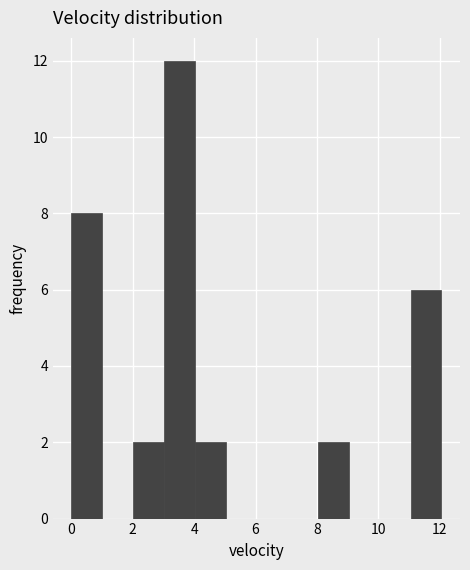

Which range on the x-axis has the tallest bar?

3 to 4